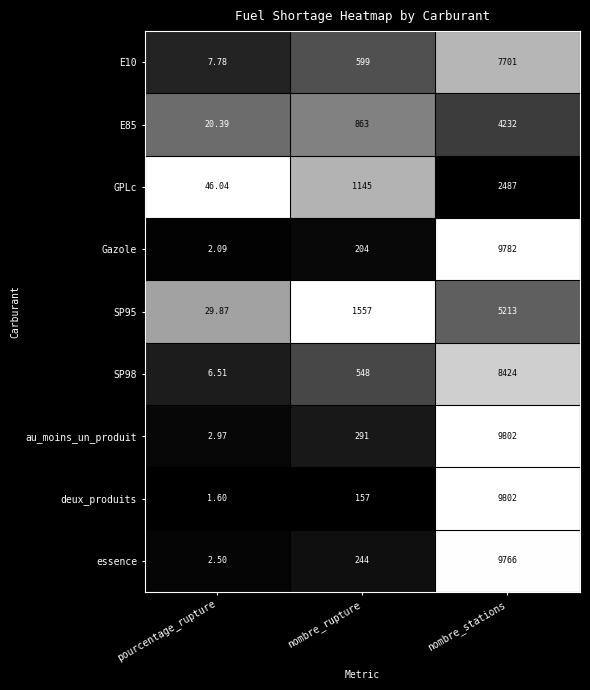

Which category has the lowest value in the GPLc series?

pourcentage_rupture